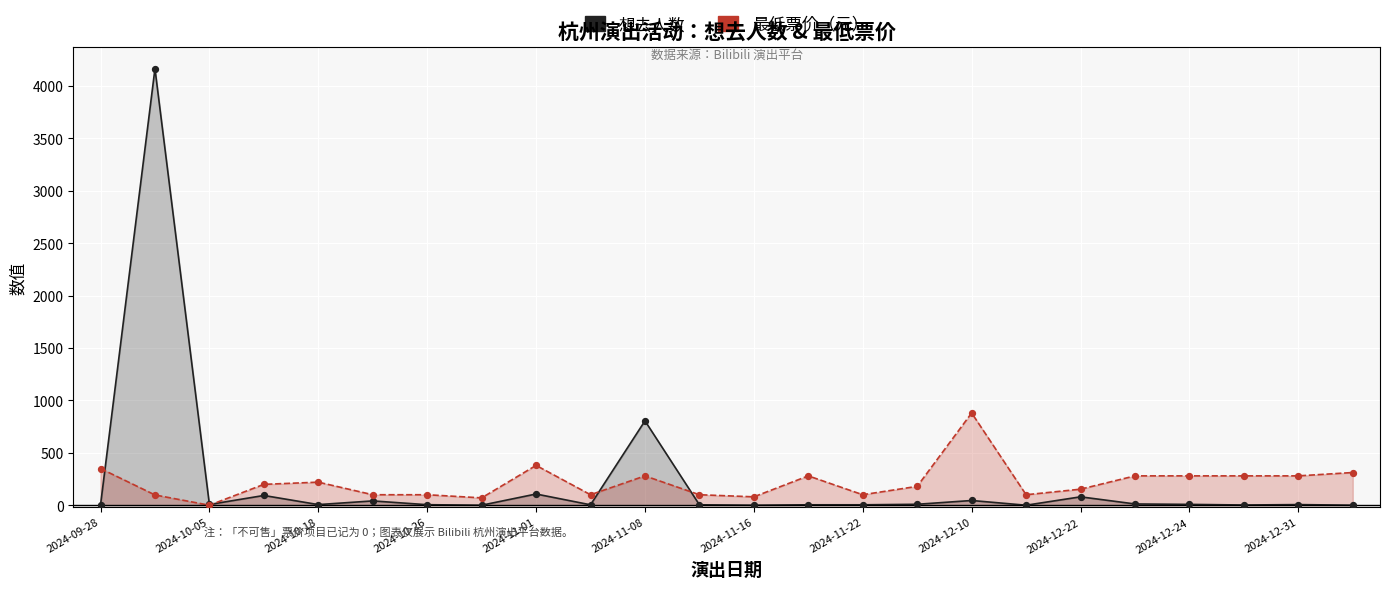

Is the value of 想去人数 at 13 greater than the value of 最低票价（元） at 2024-10-26?

No